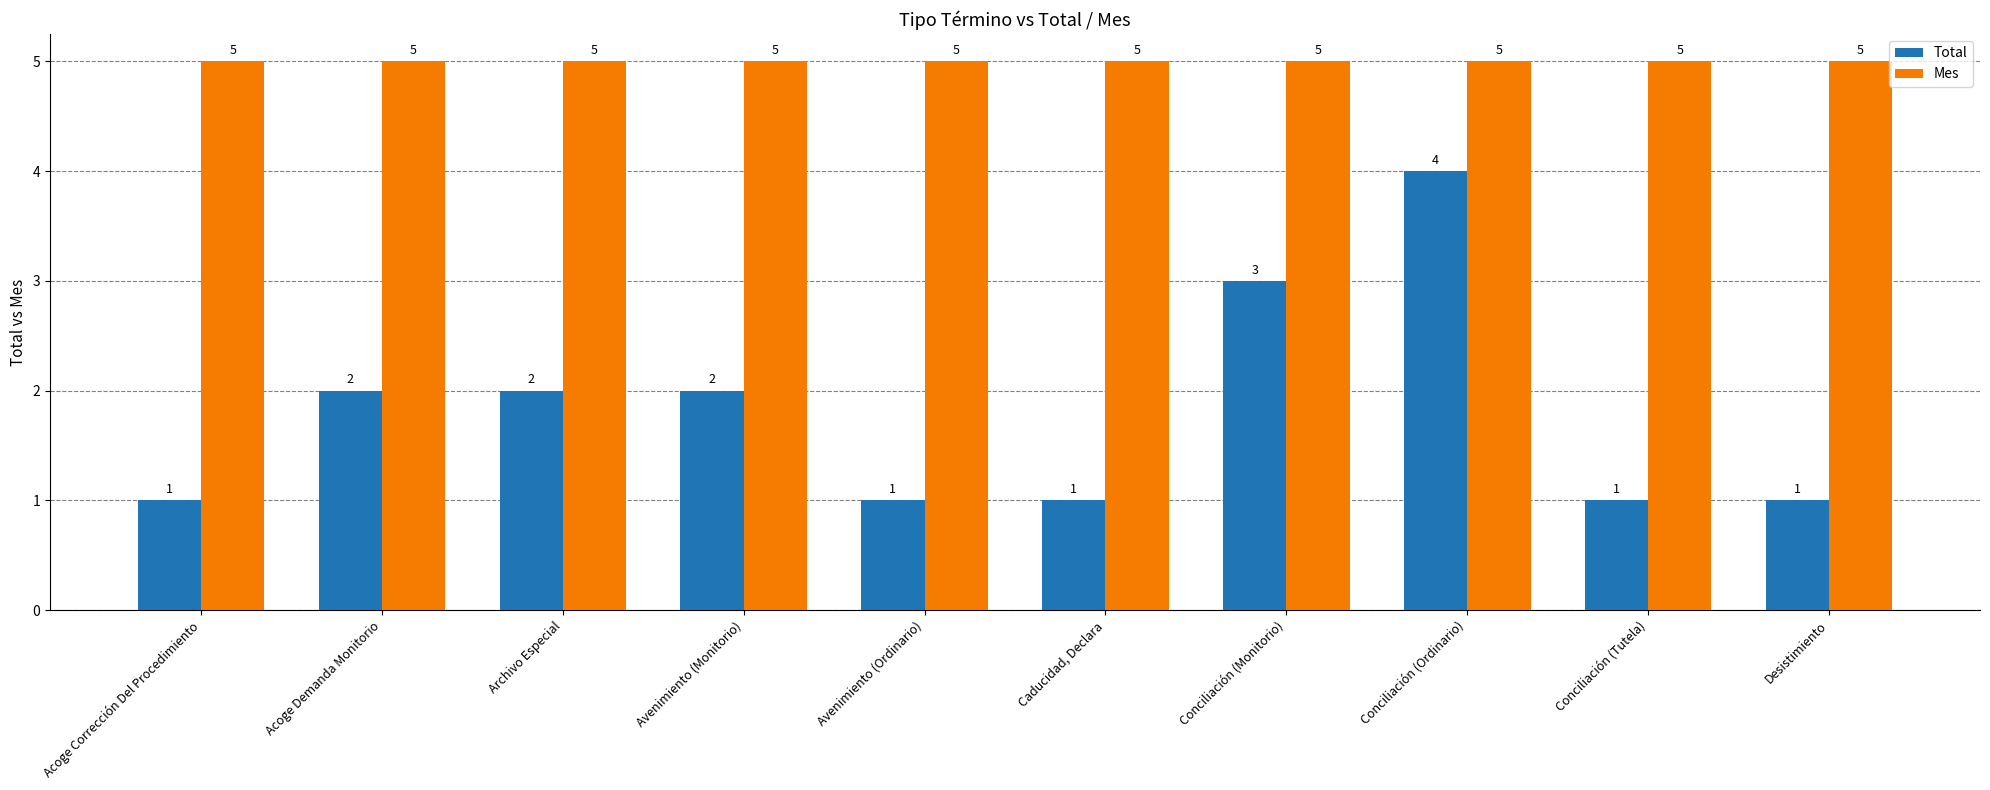

At Avenimiento (Ordinario), list the series in order from largest to smallest.

Mes, Total